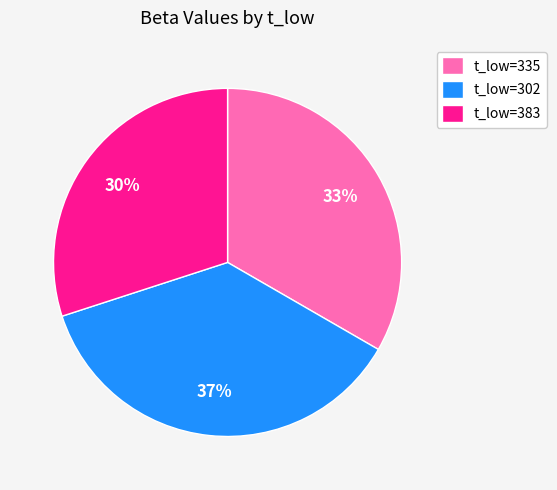

How many slices are in this pie chart?

3